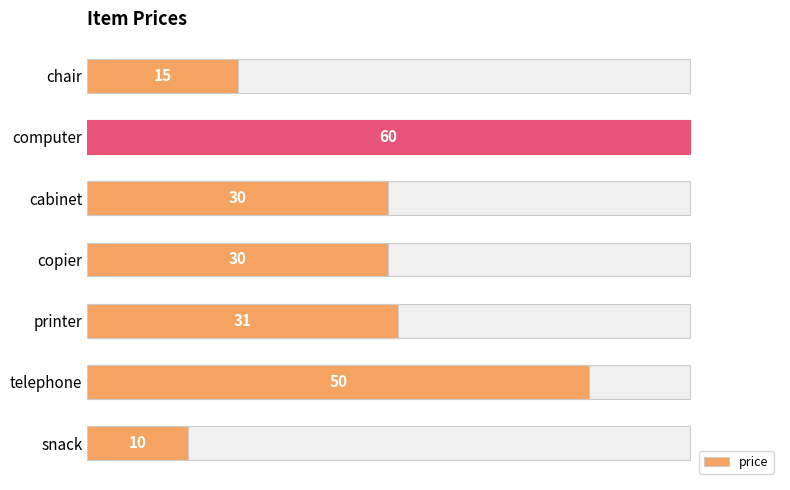

Are the bars horizontal?

Yes